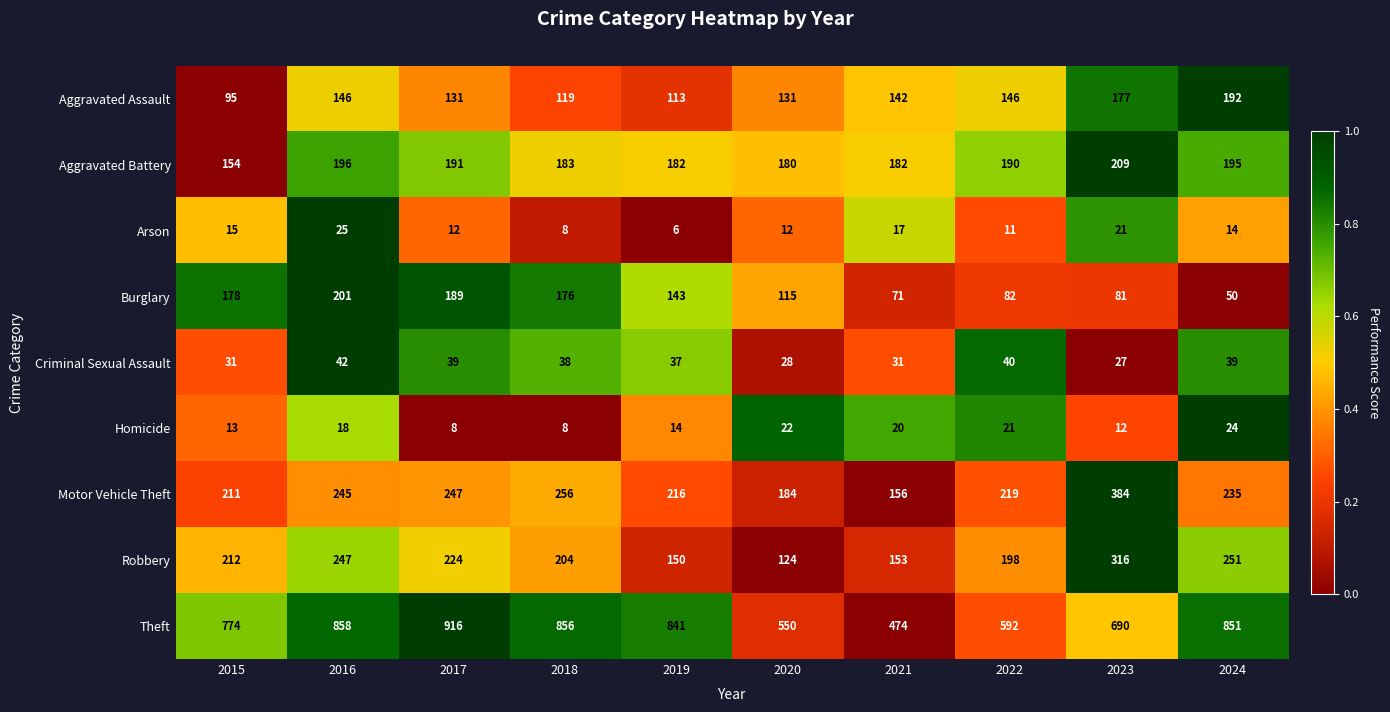

What is the approximate value of Arson at 2018, to the nearest 10?

10